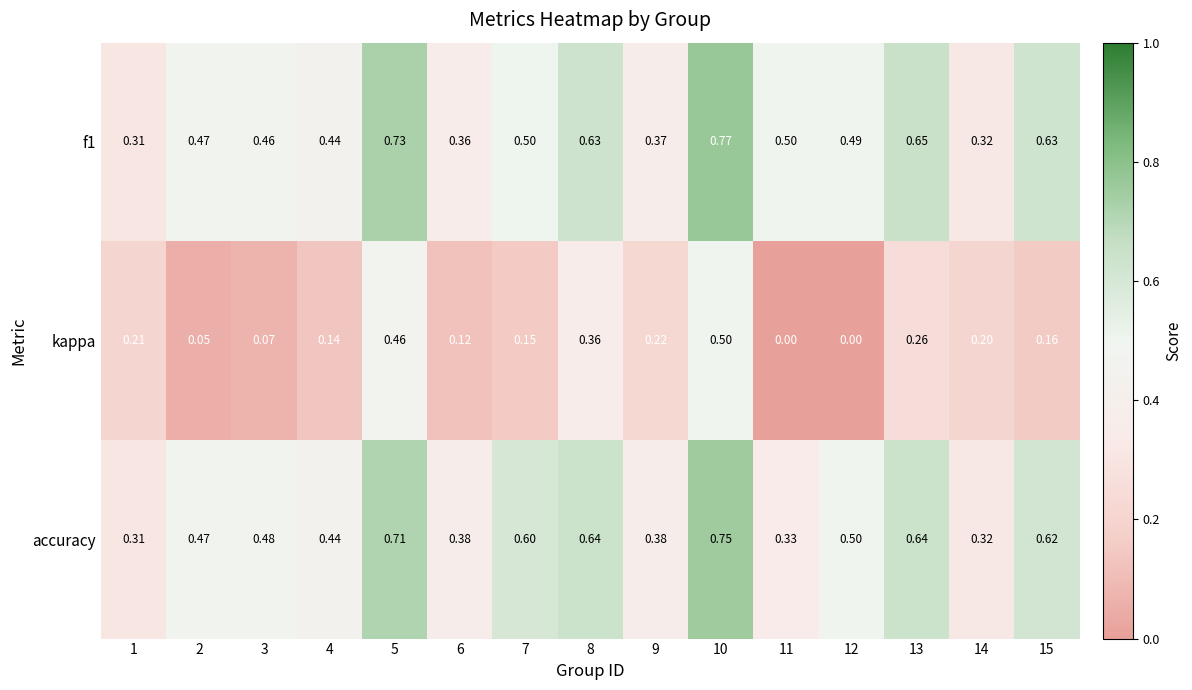

Is the value of kappa at 1 greater than the value of f1 at 13?

No